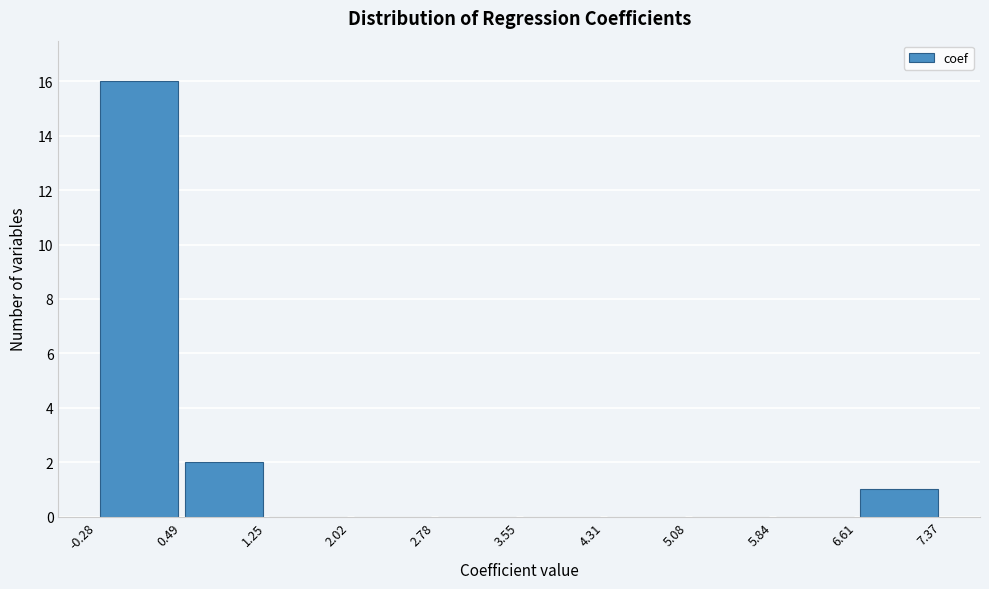

What is the height of the bar covering 6.61 to 7.37 on the x-axis? The values are not printed on the chart, so give them approximately, as read against the axis.

1